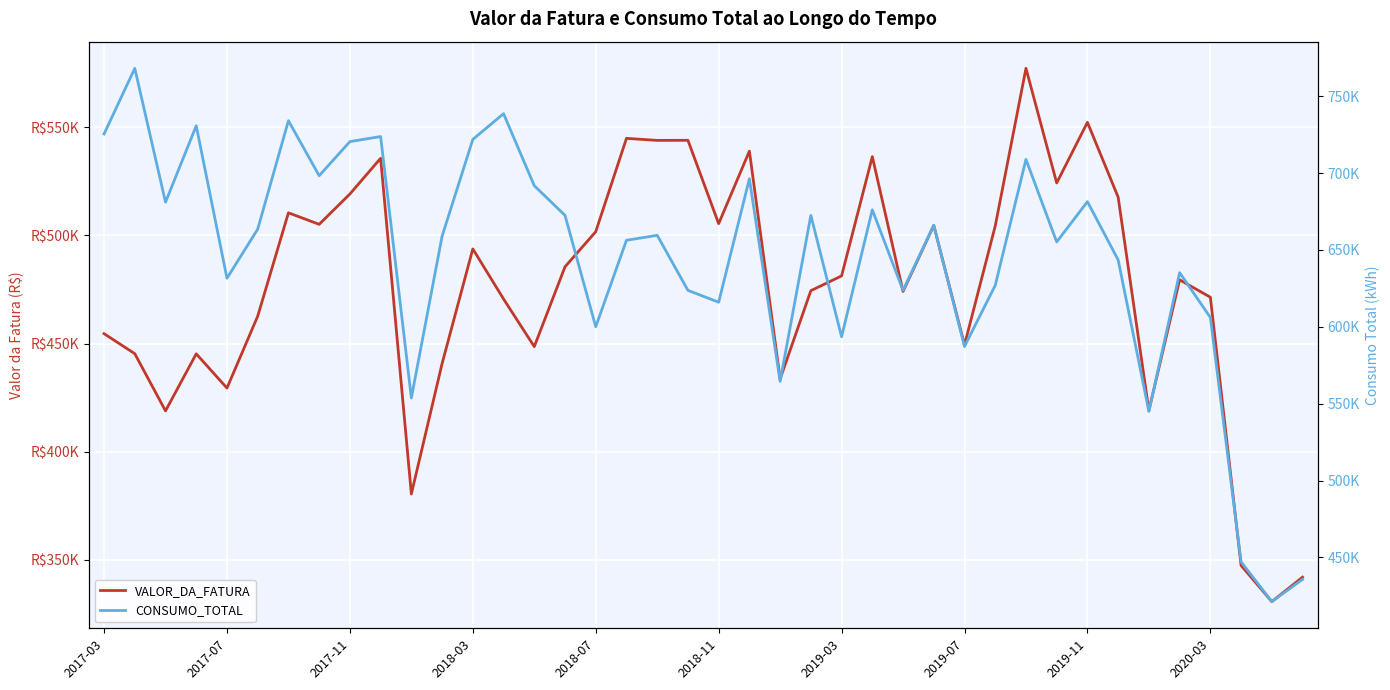

How many values in the VALOR_DA_FATURA series are below 481229?

20